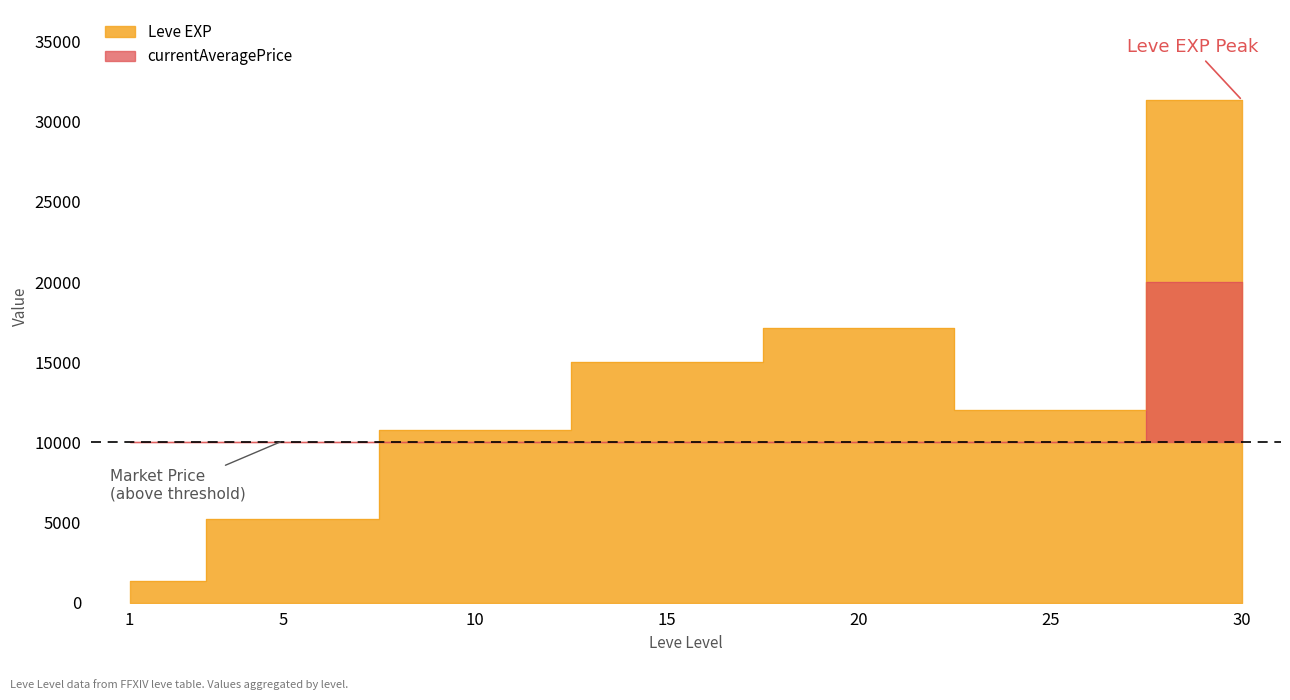

What is the total value across all series at 20?

27120